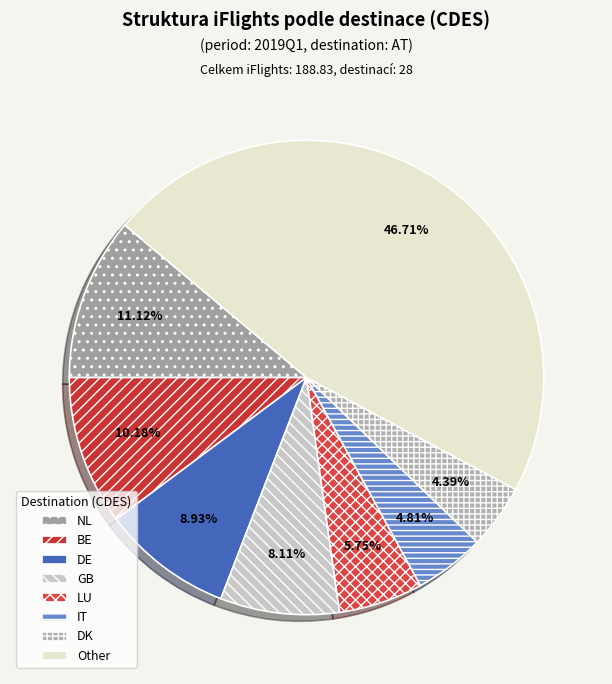

To the nearest percent, what is the average slice percentage?

12%